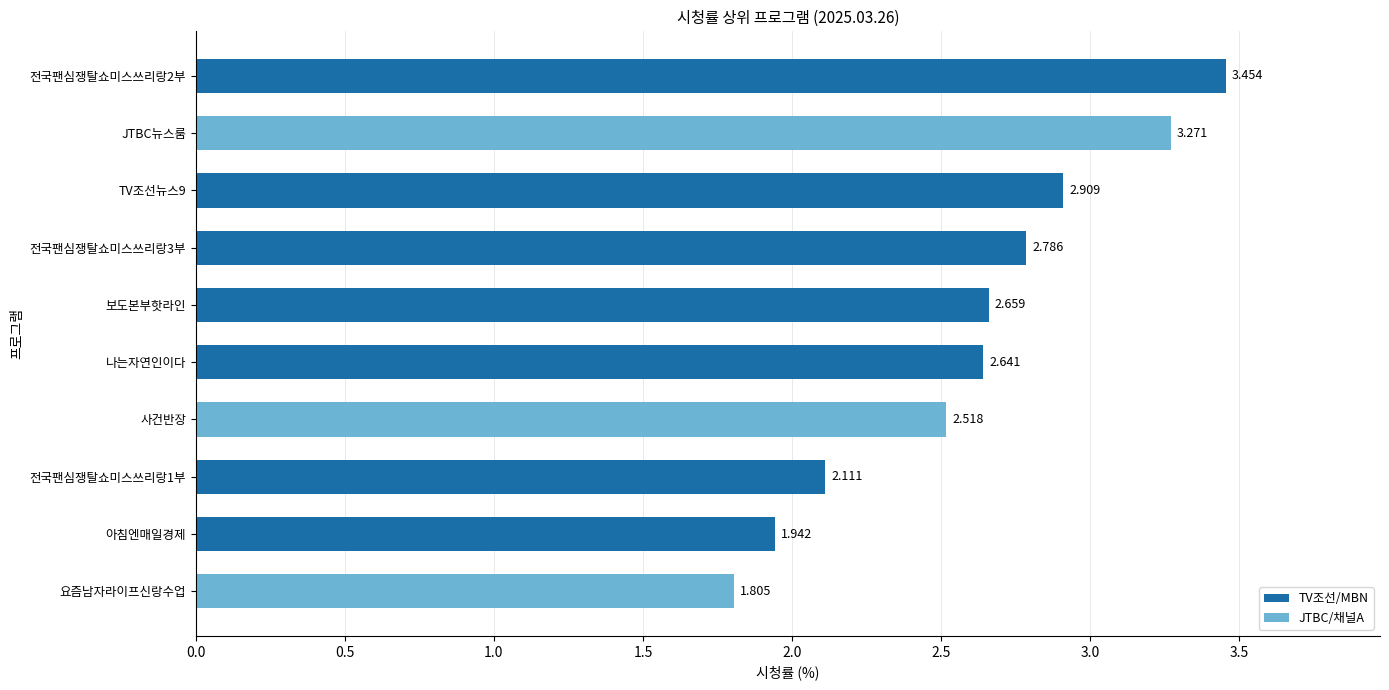

Does the chart contain any negative values?

No